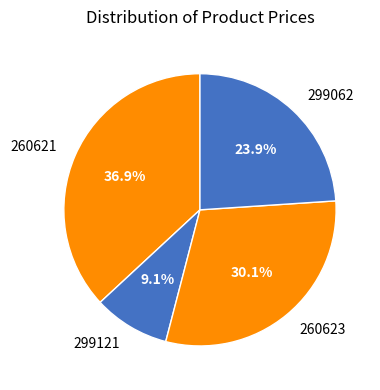

To the nearest percent, what is the average slice percentage?

25%